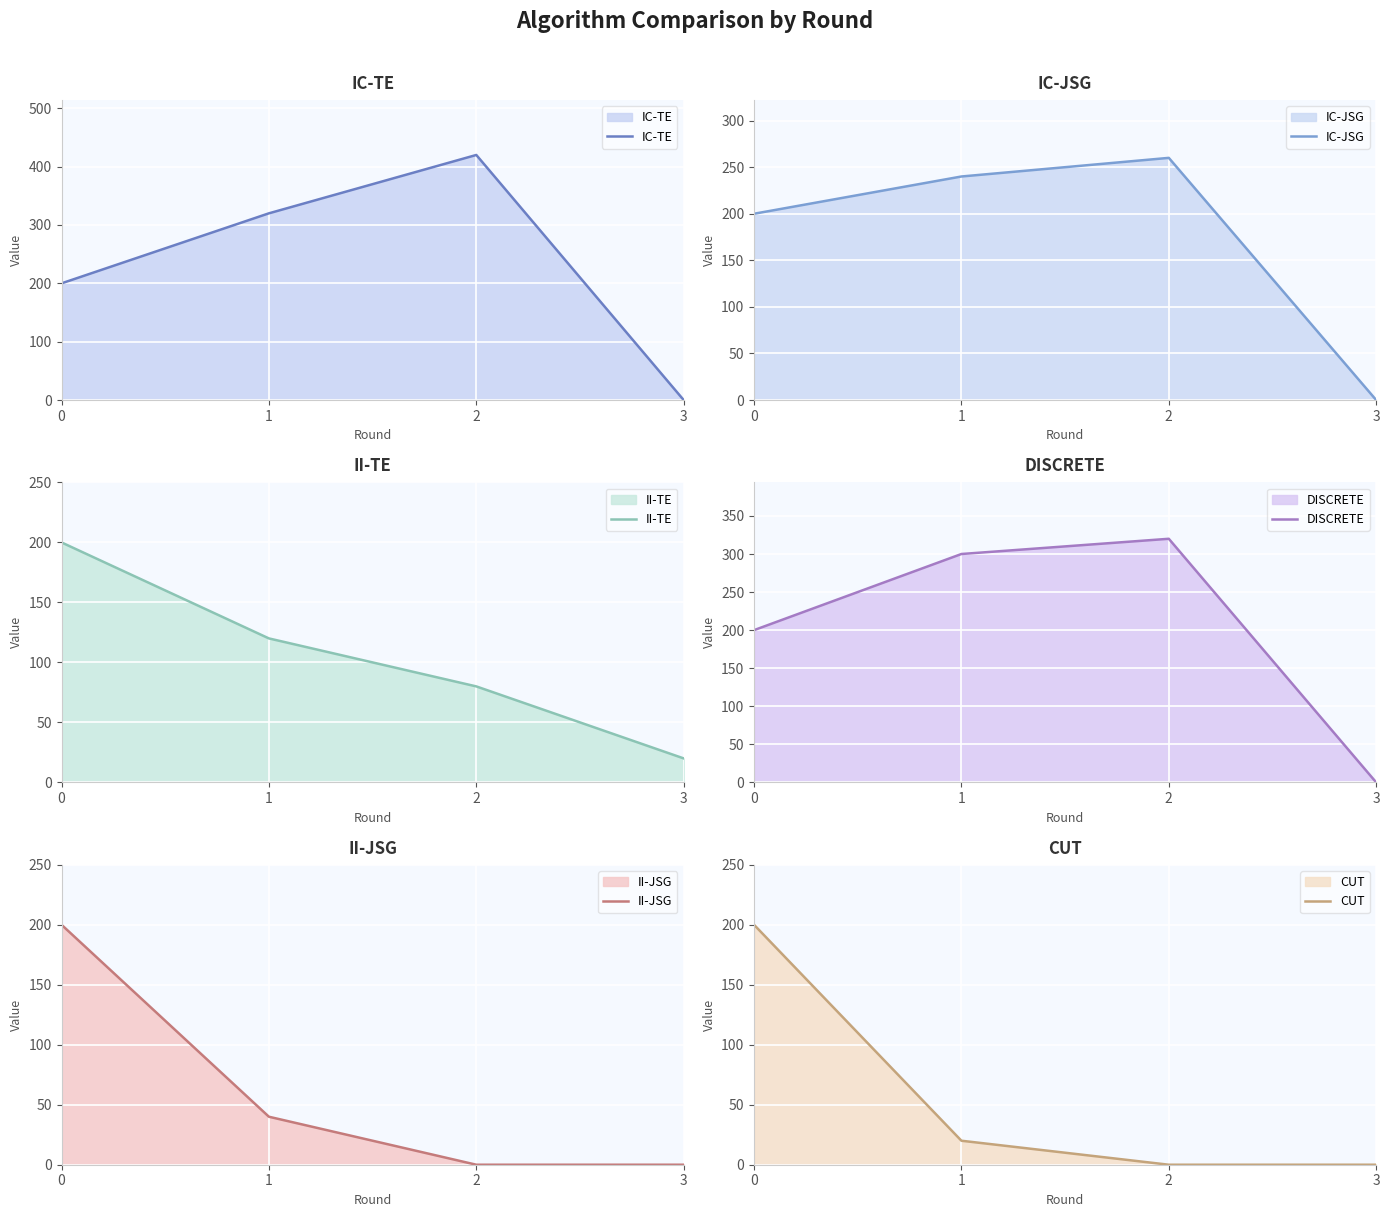

What is the sum of all IC-TE values?

940